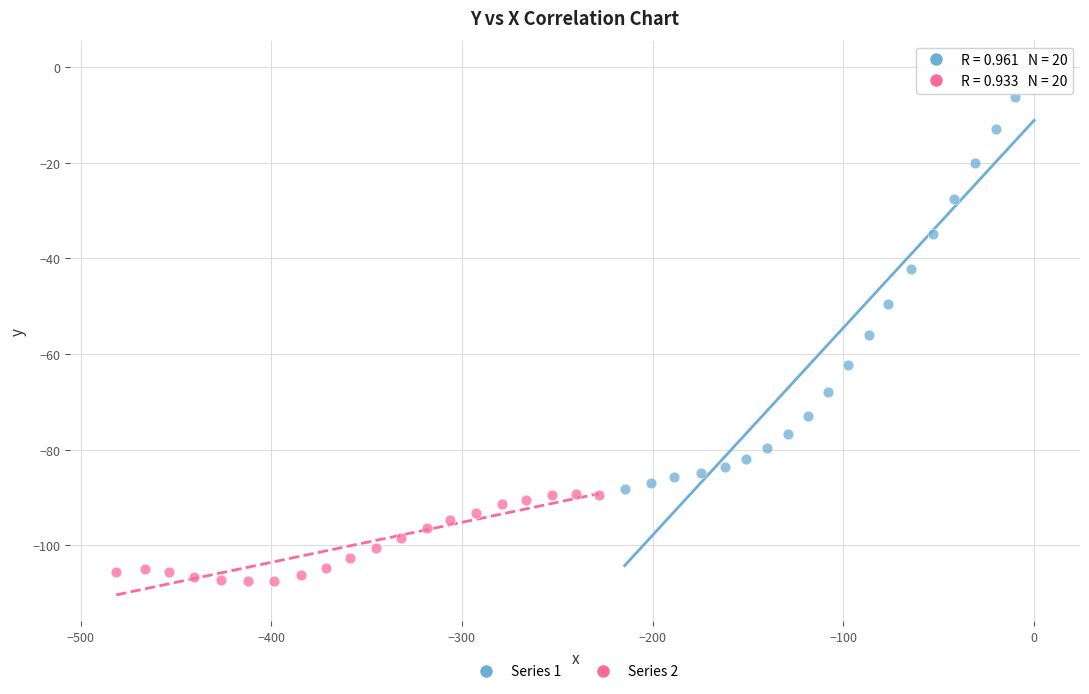

What are all the series names shown in the legend?

Series 1, Series 2